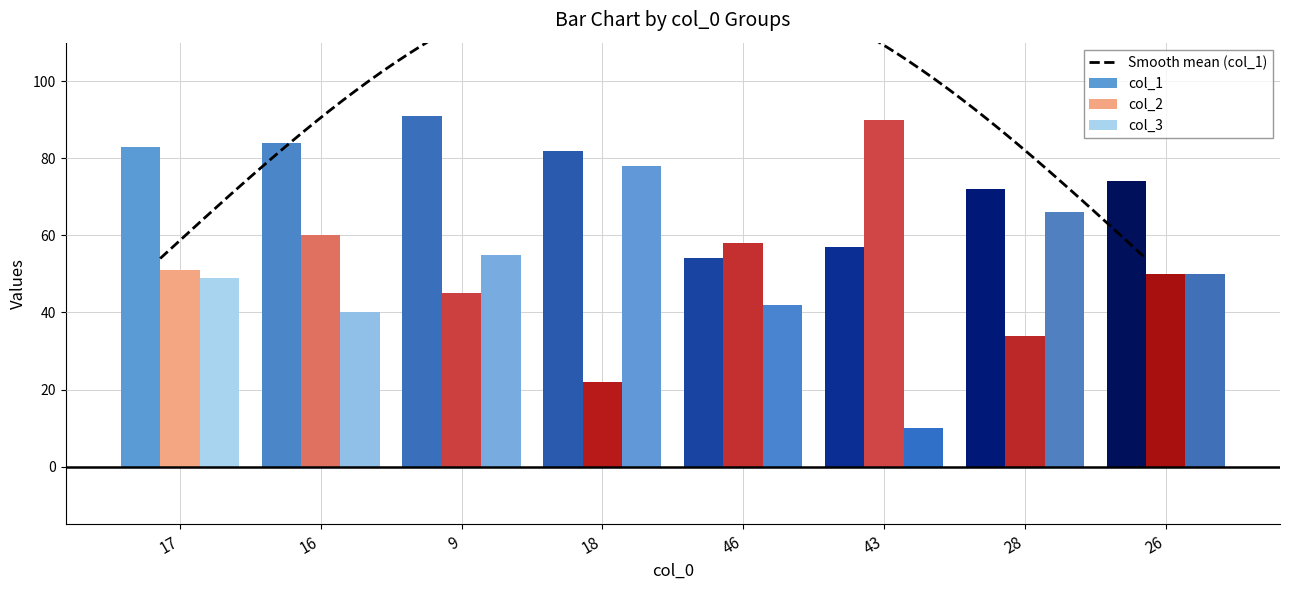

True or false: col_3 has a value of 61 at 16.

False